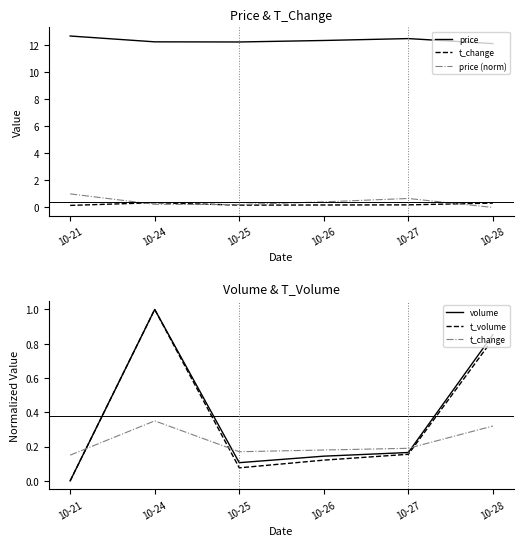

Which has a higher value, 10-21 or 10-24?

10-21